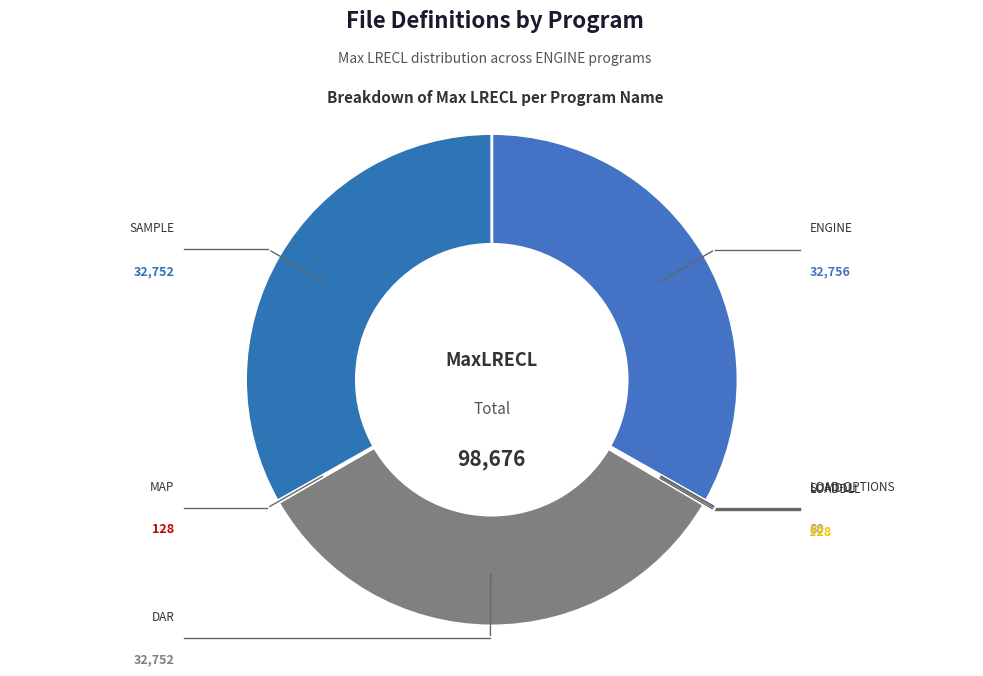

Approximately how many times larger is the value at SAMPLE compared to ENGINE?

1.0